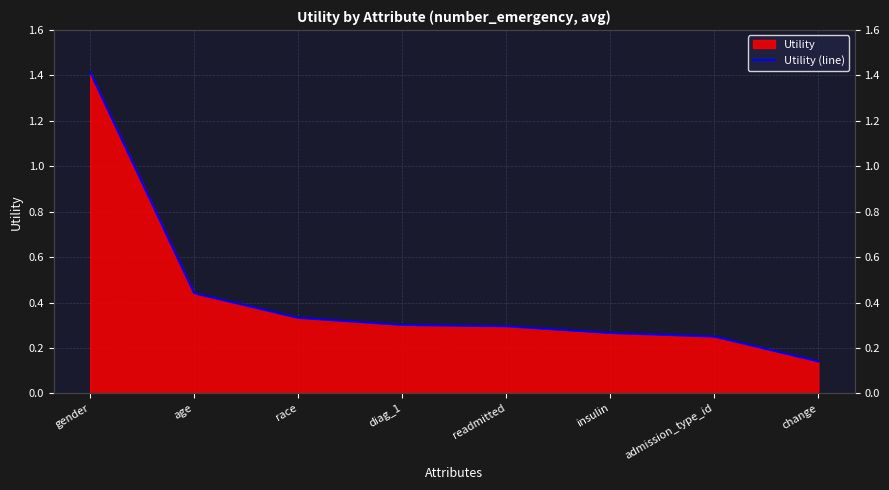

The value at diag_1 is 0.2. True or false?

False